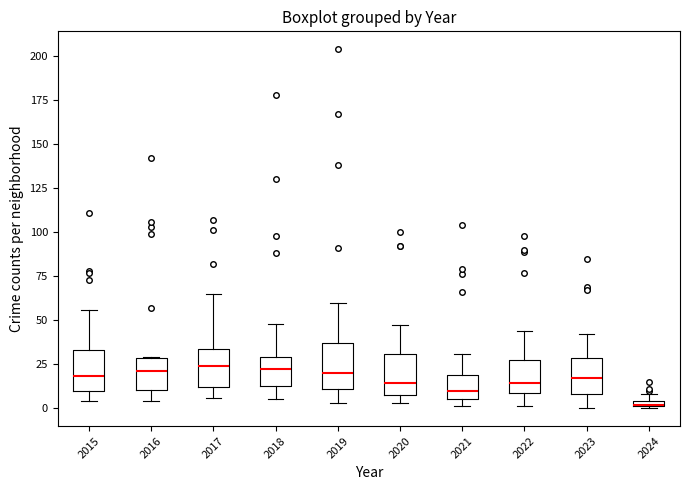

Where is the lower edge of the box at x = 2020 on the y-axis? The values are not printed on the chart, so give them approximately, as read against the axis.

10